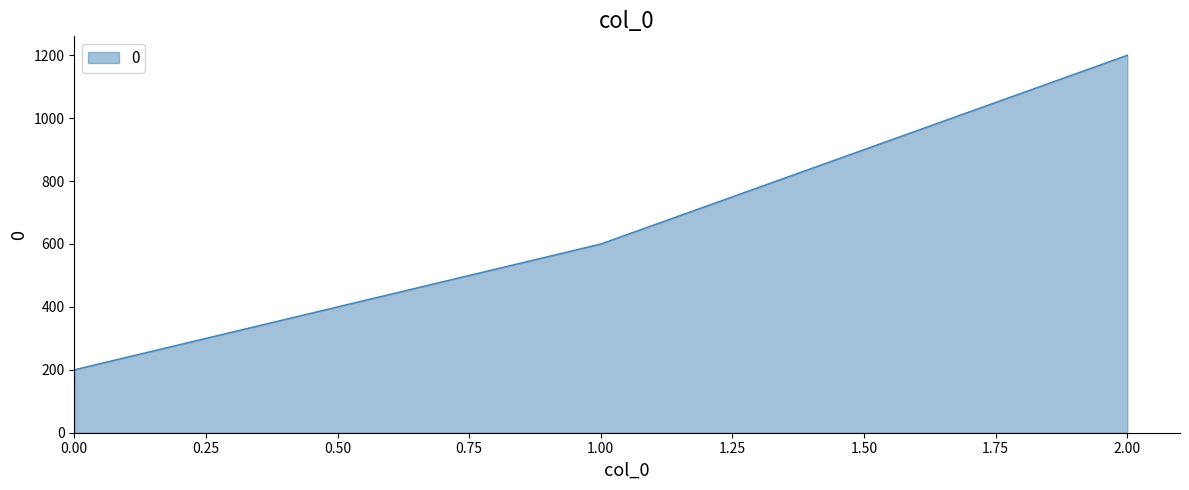

At which label is the value closest to 700?

1.00